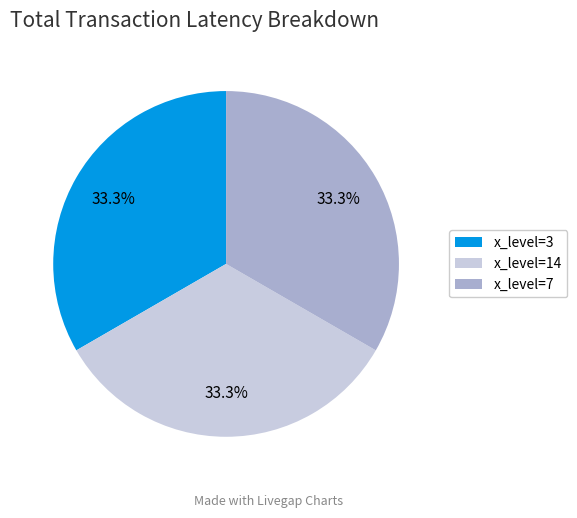

What percentage is NOT represented by x_level=7?

66.7%